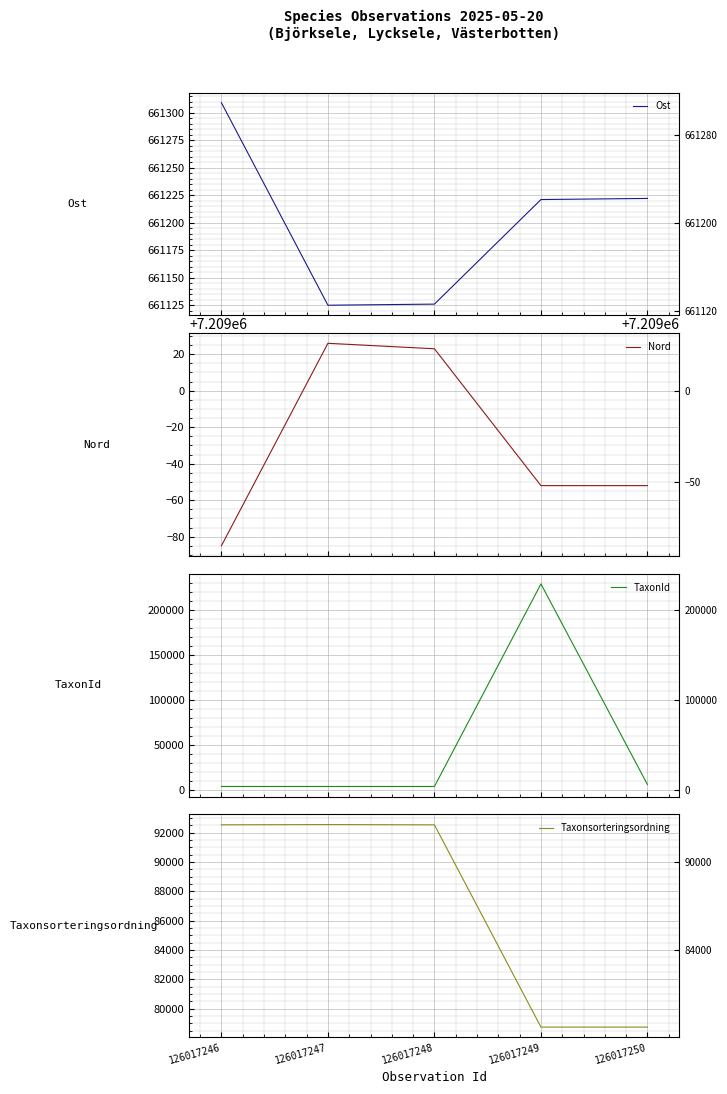

Which has a higher value, 126017250 or 126017246?

126017246